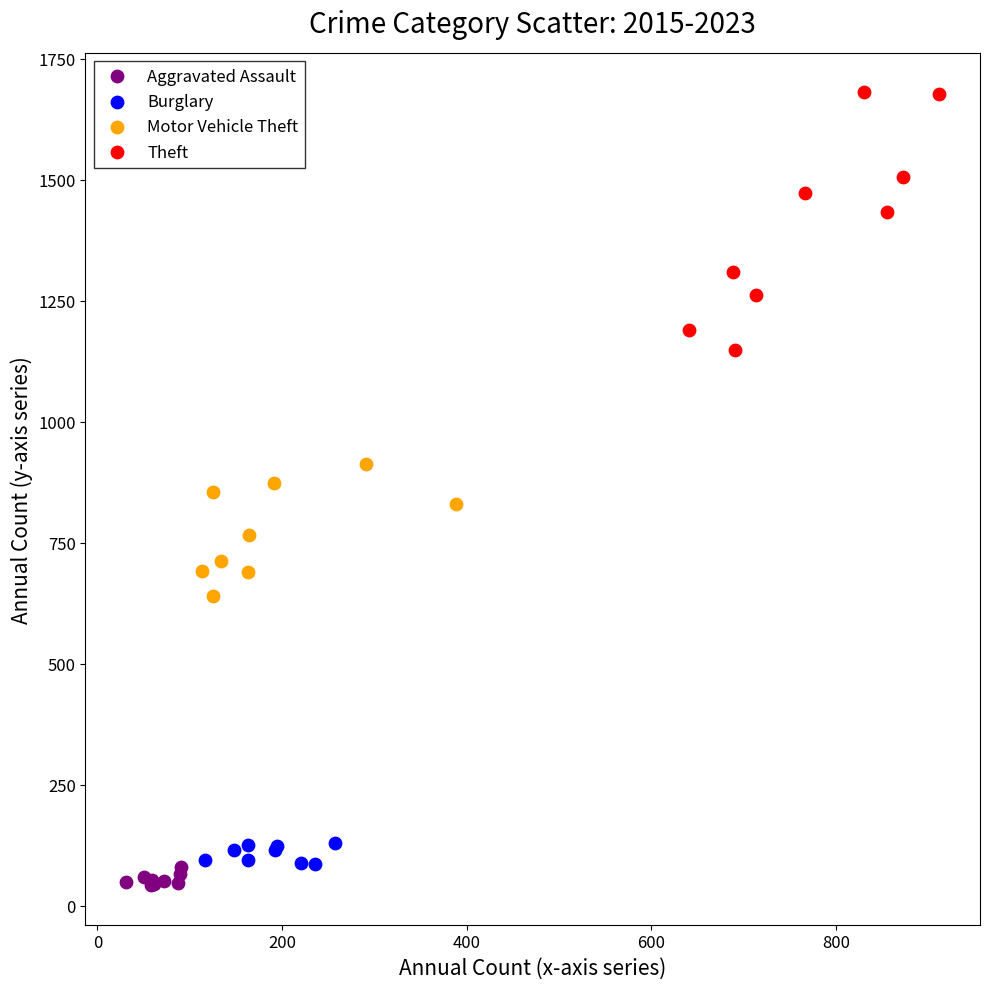

Which series reaches the minimum Y coordinate?

Aggravated Assault